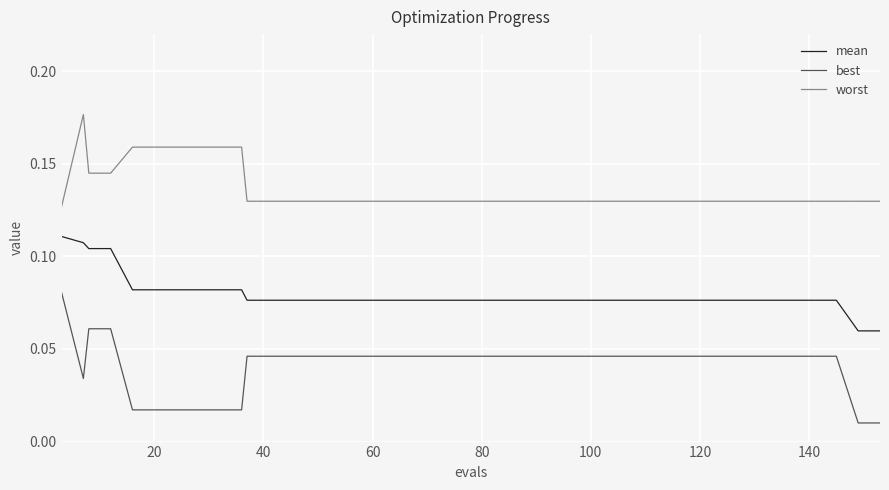

Which series has the largest total across all categories?

worst